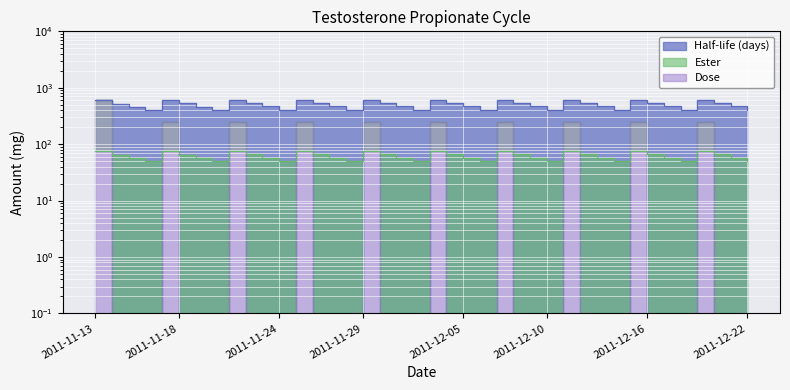

List the labels in order of Ester value, largest first.

2011-12-15, 2011-12-19, 2011-12-11, 2011-12-07, 2011-12-03, 2011-11-29, 2011-11-25, 2011-11-21, 2011-11-17, 2011-11-13, 2011-12-16, 2011-12-20, 2011-12-12, 2011-12-08, 2011-12-04, 2011-11-30, 2011-11-26, 2011-11-22, 2011-11-18, 2011-11-14, 2011-12-21, 2011-12-17, 2011-12-13, 2011-12-09, 2011-12-05, 2011-12-01, 2011-11-27, 2011-11-23, 2011-11-19, 2011-11-15, 2011-12-18, 2011-12-22, 2011-12-14, 2011-12-10, 2011-12-06, 2011-12-02, 2011-11-28, 2011-11-24, 2011-11-20, 2011-11-16